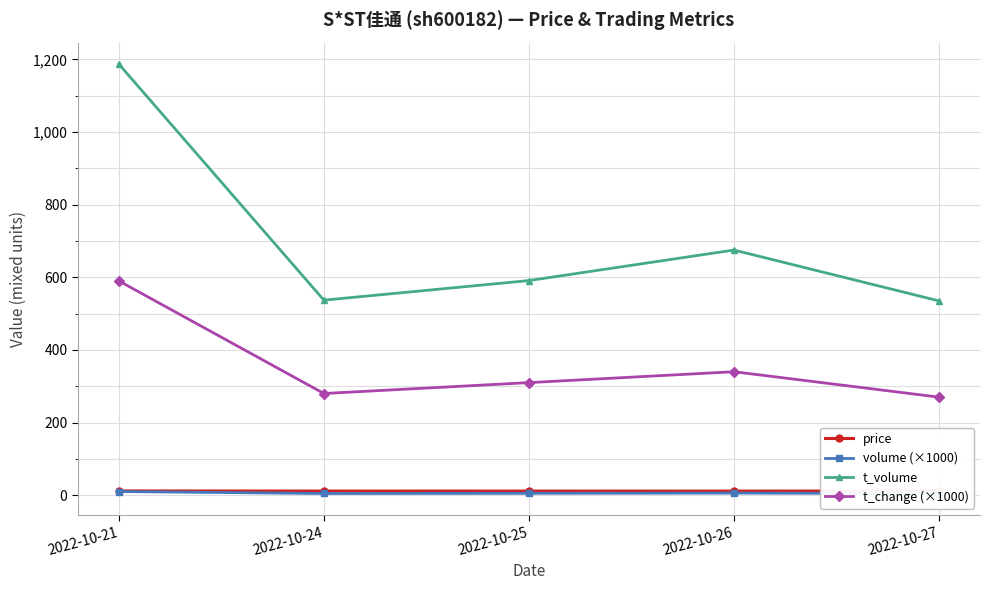

Count the number of data series in this chart.

4